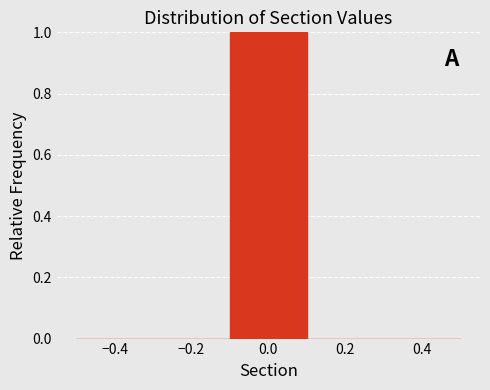

Reading left to right, list every bar in this chart as the range it spans on the x-axis followed by its height. The values are not printed on the chart, so give them approximately, as read against the axis.

-0.5 to -0.3: 0
-0.3 to -0.1: 0
-0.1 to 0.1: 1
0.1 to 0.3: 0
0.3 to 0.5: 0